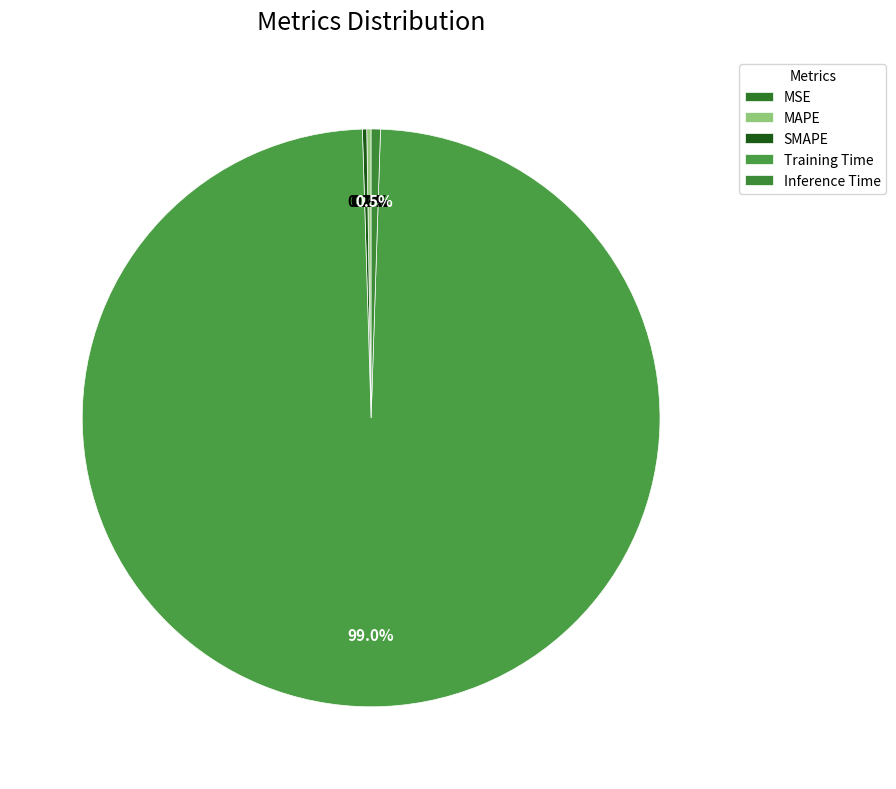

Rank the categories by value from highest to lowest.

Training Time, Inference Time, MAPE, SMAPE, MSE